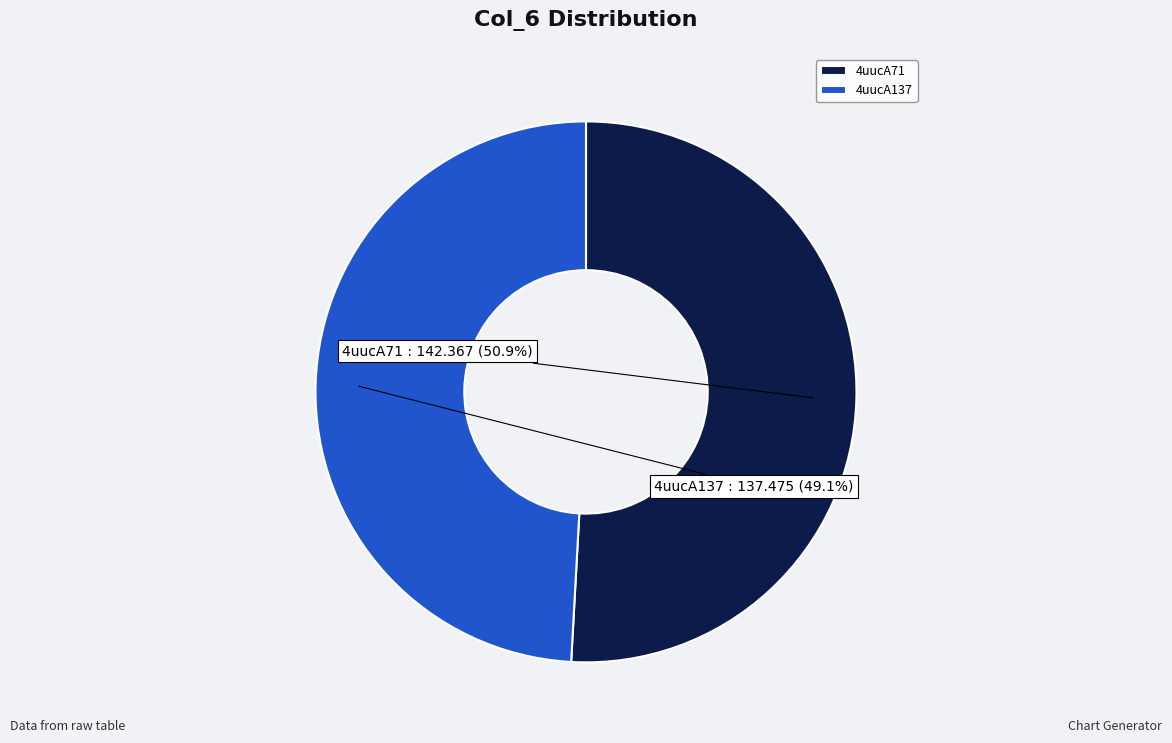

How many segments does this pie chart have?

2